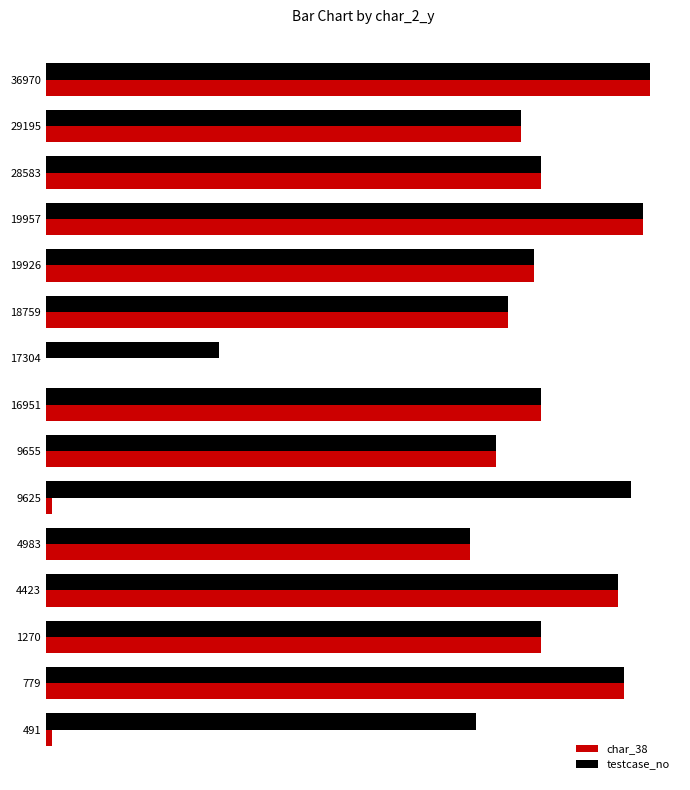

What is the value of the testcase_no bar at the 5th from the left?

66